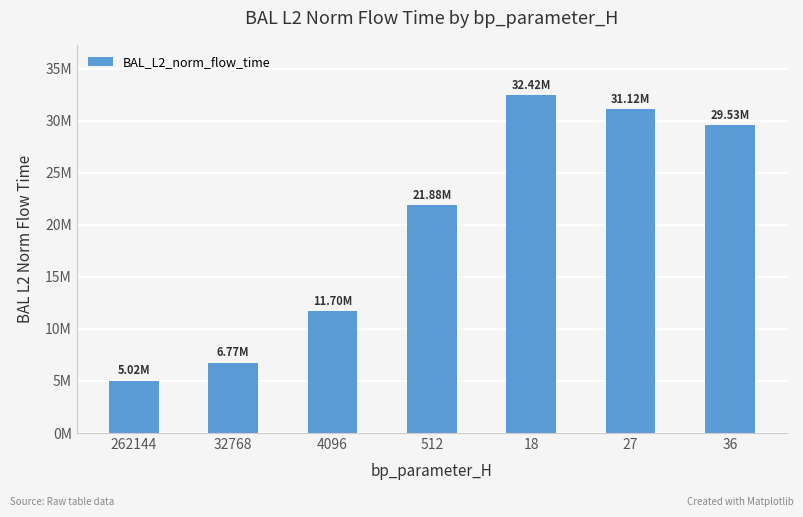

What is the greatest value displayed?

32418849.0